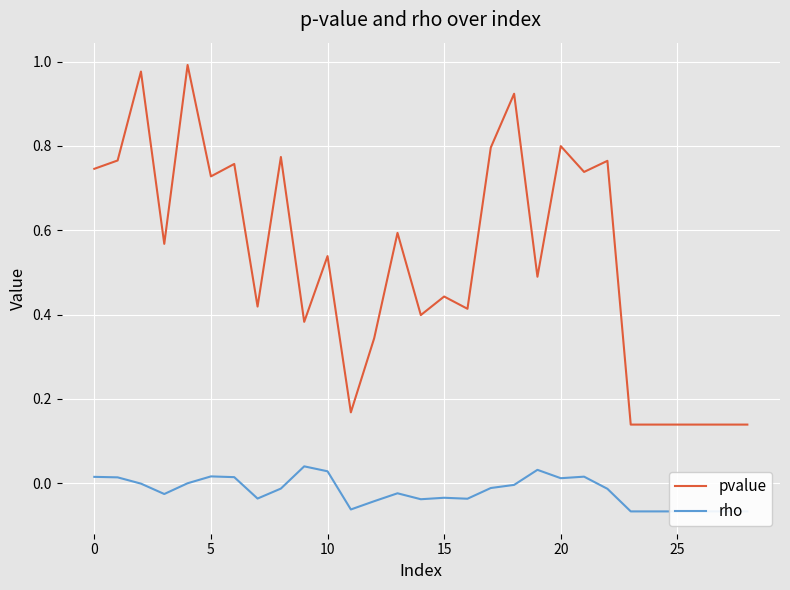

Which series changed the most between 0 and 9?

pvalue